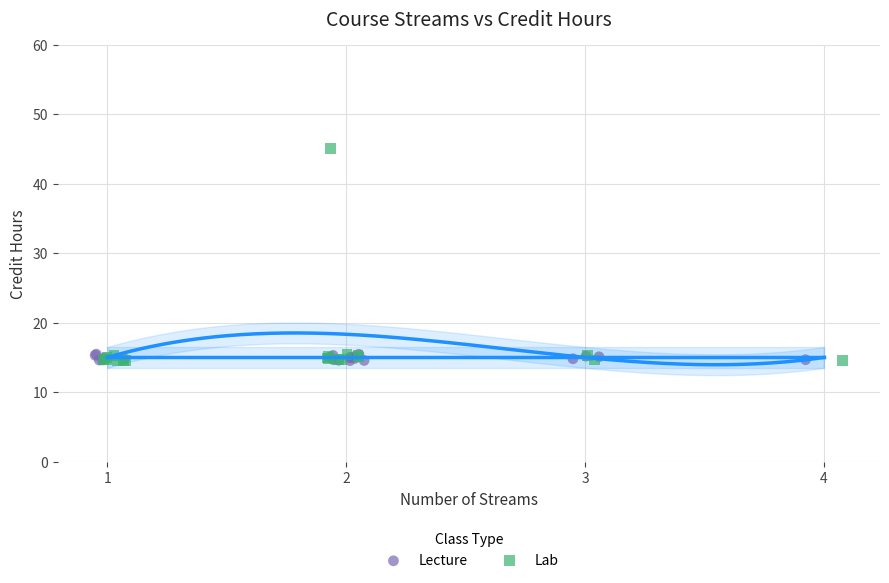

Which series contains the highest Y value?

Lab